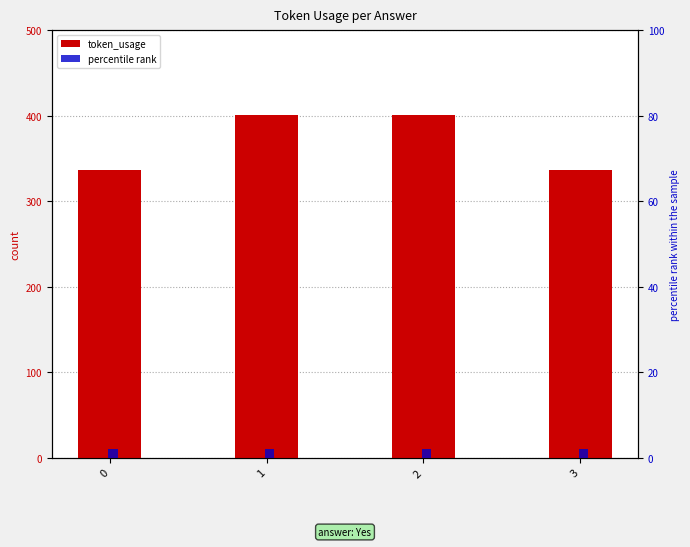

Reading left to right, transcribe all the data shown in this chart.

token_usage: 337	401	401	337
percentile rank: 2	2	2	2